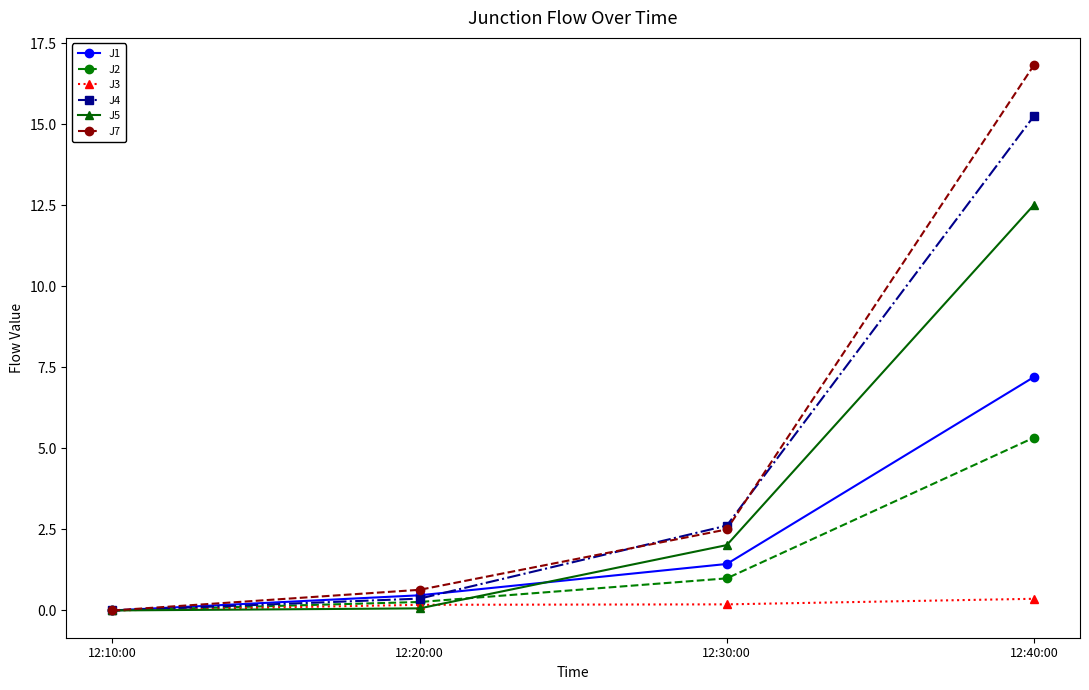

What are all the series names shown in the legend?

J1, J2, J3, J4, J5, J7